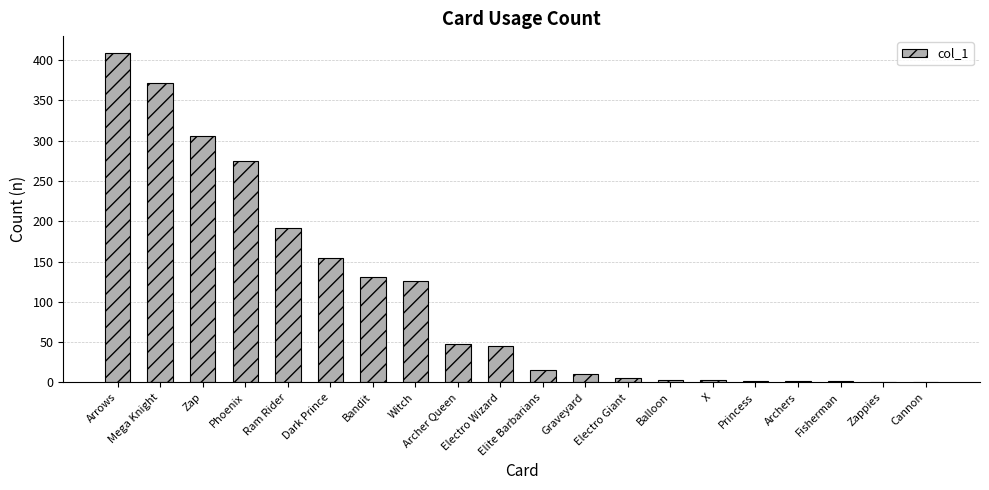

What is the sum of all values?

2100